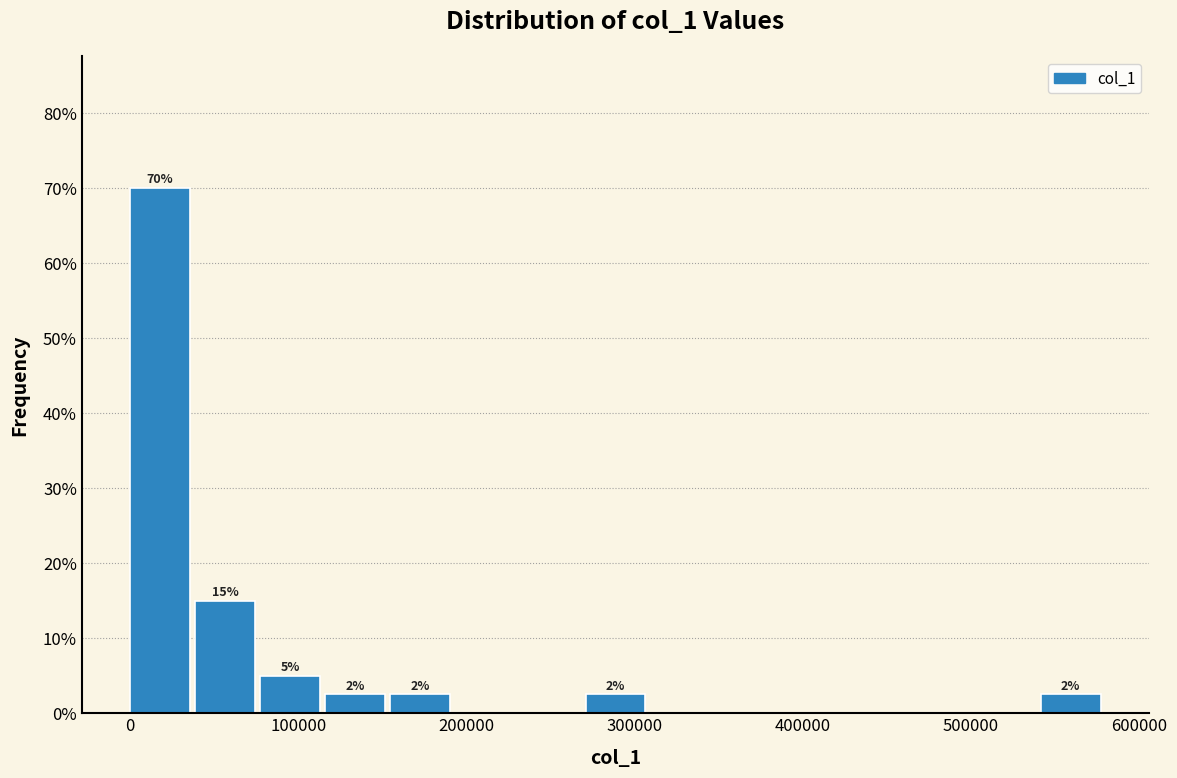

Around what value on the x-axis is the tallest bar? Give the approximate position of its centre, as read against the axis.

20000